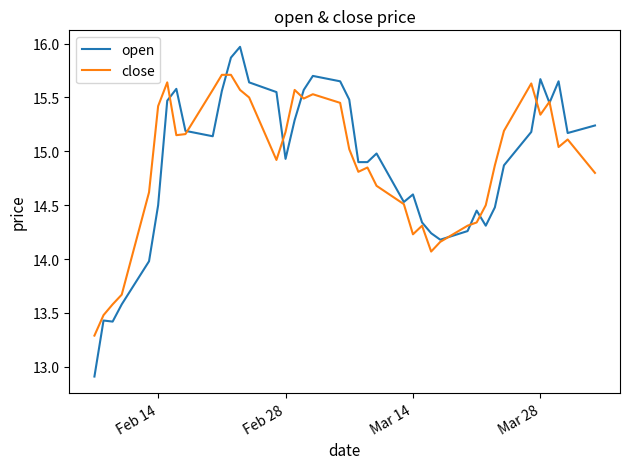

At how many categories does at least one series exceed 14?

36